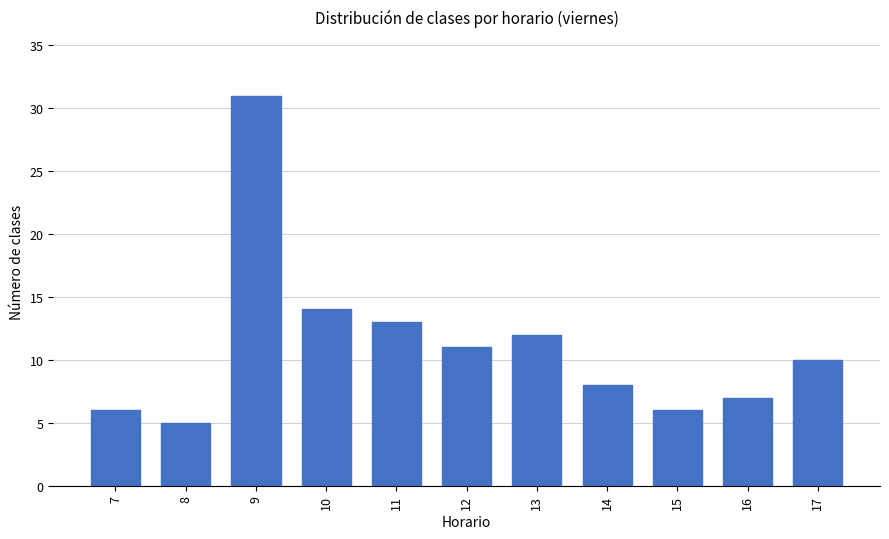

Reading right to left, transcribe all the data shown in this chart.

10	7	6	8	12	11	13	14	31	5	6